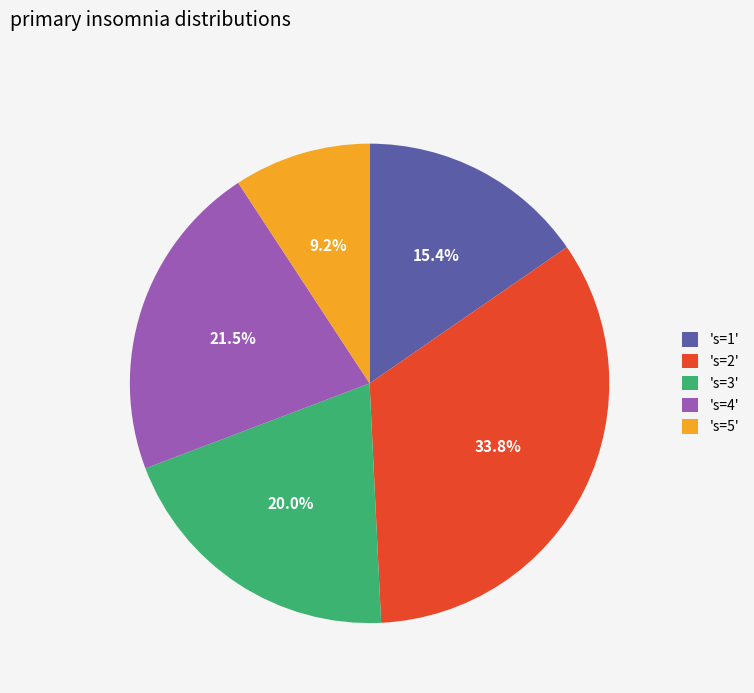

Combined, what portion of the pie is 's=2' and 's=4'?

55.4%